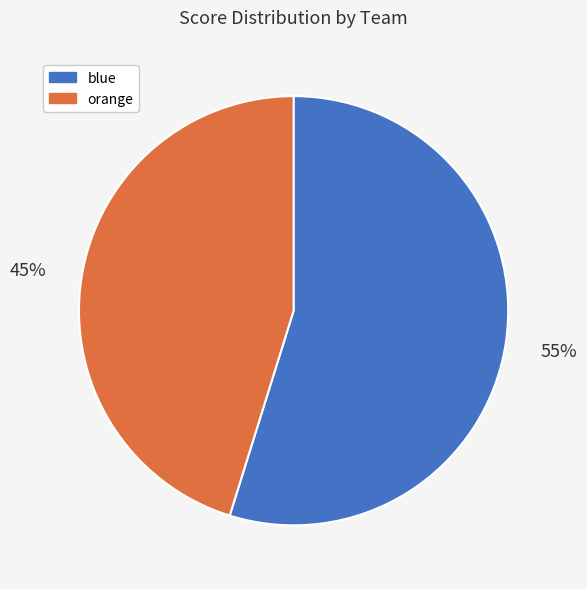

Which category has the smallest portion of the pie?

orange